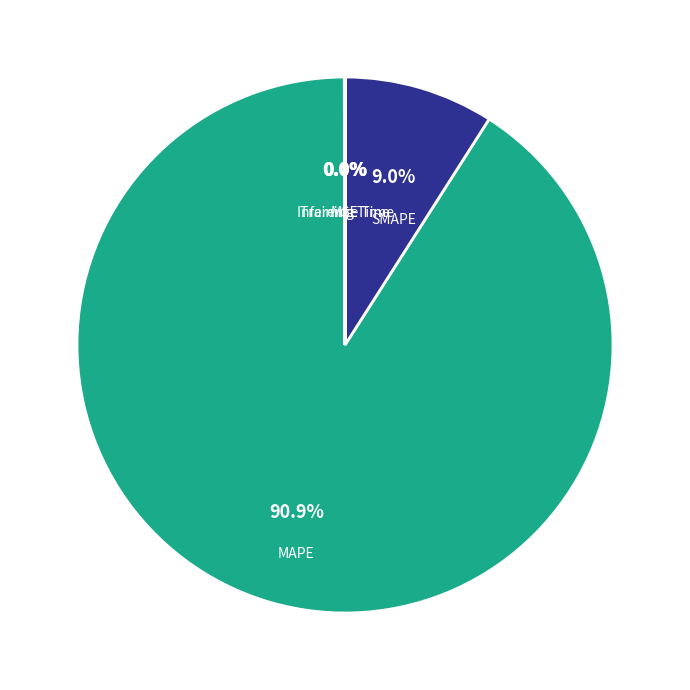

To the nearest percent, what is the difference between the largest and smallest slice percentages?

91%